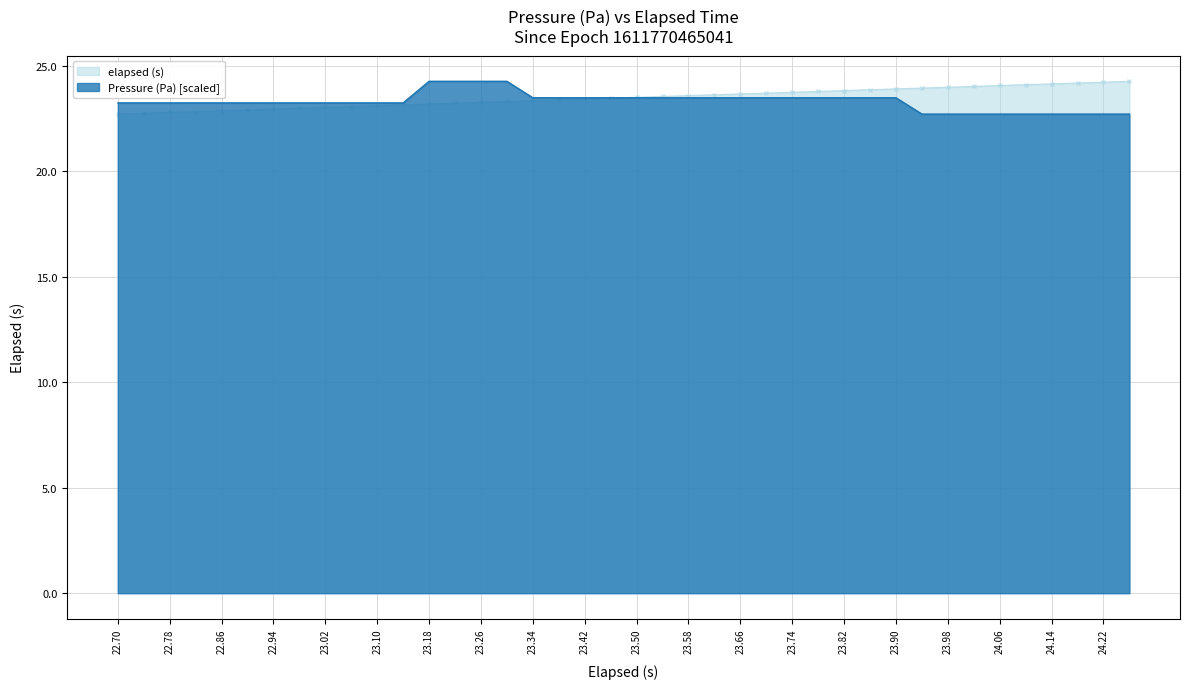

How many data points in elapsed (s) are less than 23?

8